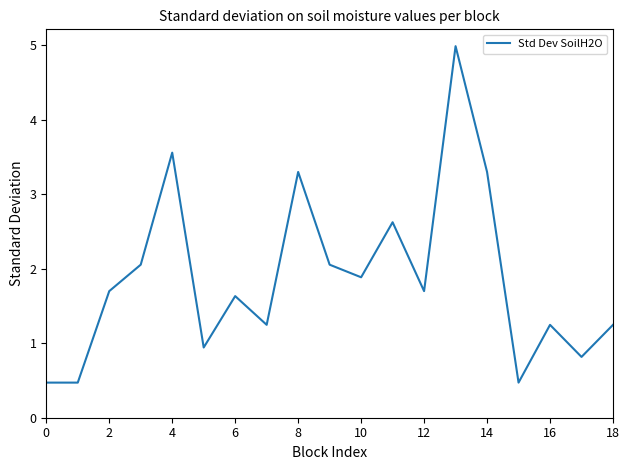

What is the minimum value shown in the chart?

0.5